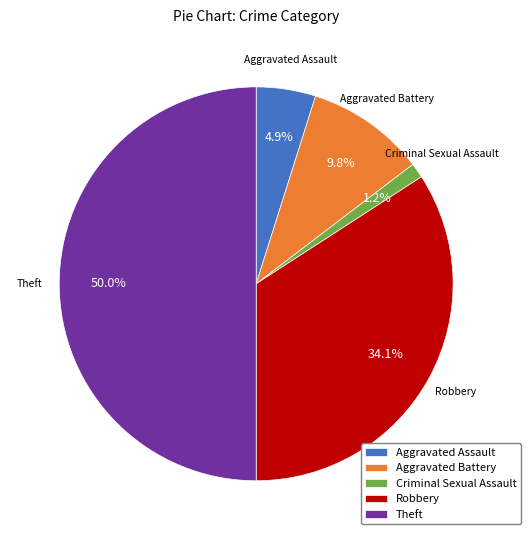

What is the largest slice in the pie chart?

Theft